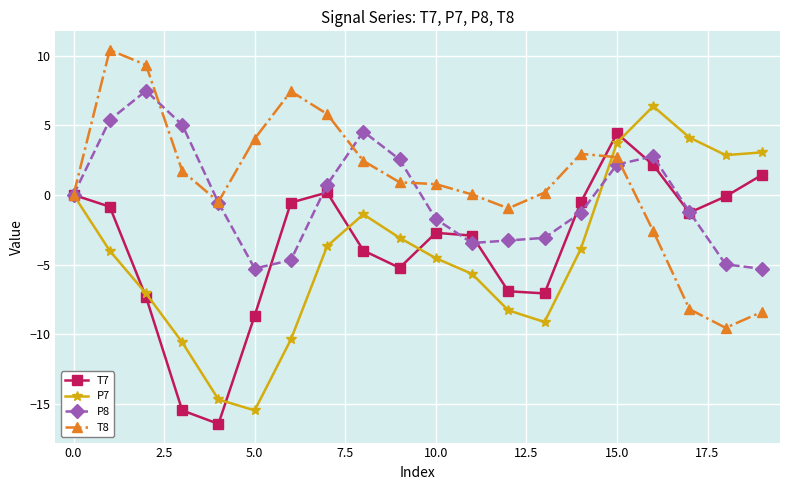

How many interior local peaks does the T7 series have?

3